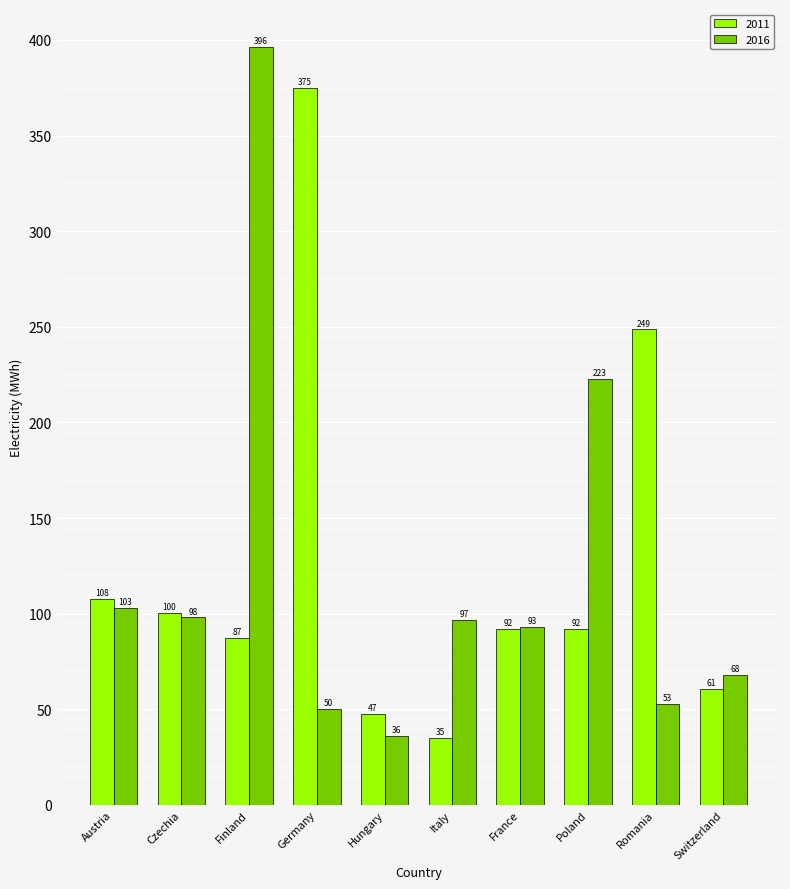

What is the minimum value for 2016?

36.2